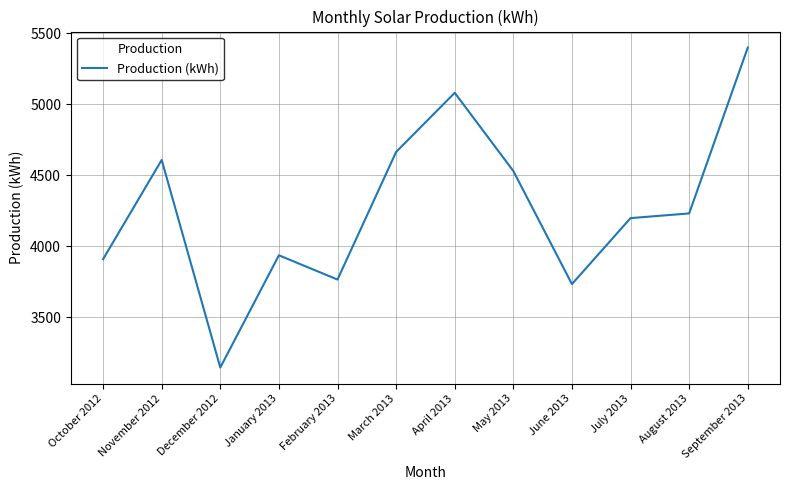

True or false: the data shows 1320.5 at July 2013.

False